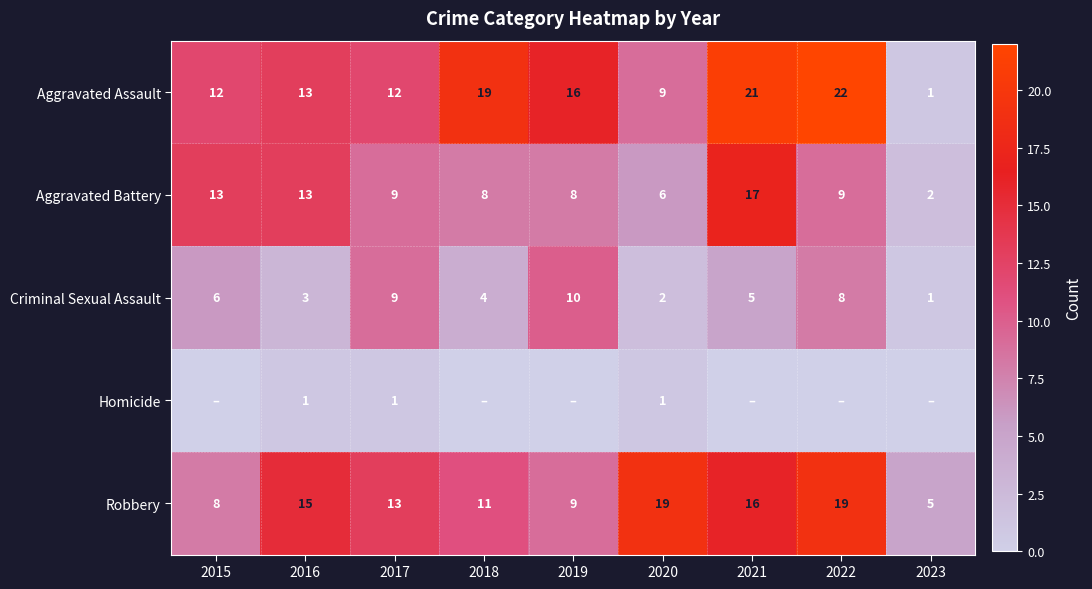

At which category does the chart reach its minimum across all series?

2015